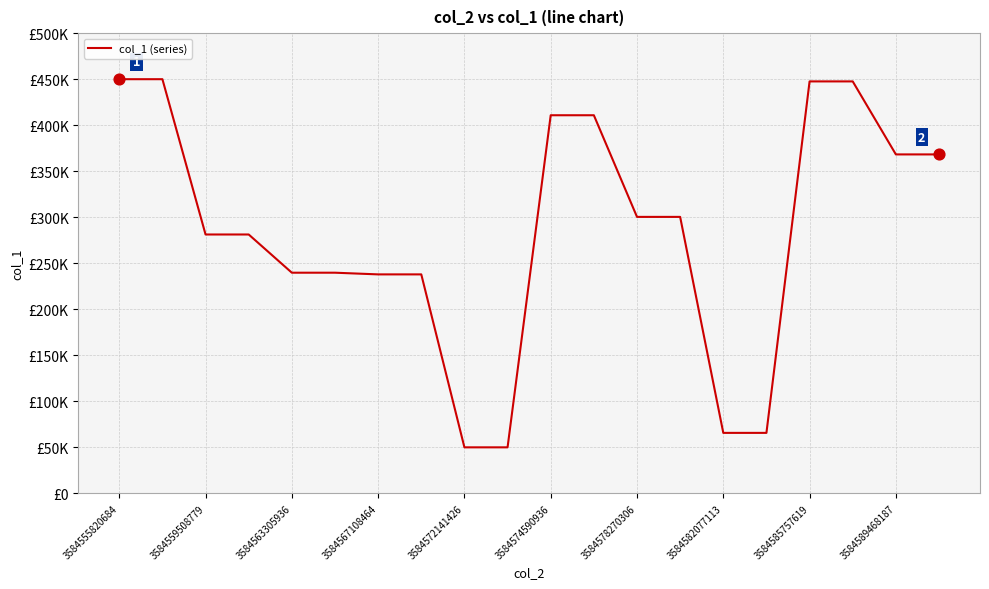

Is this an area chart (filled region under the line)?

No